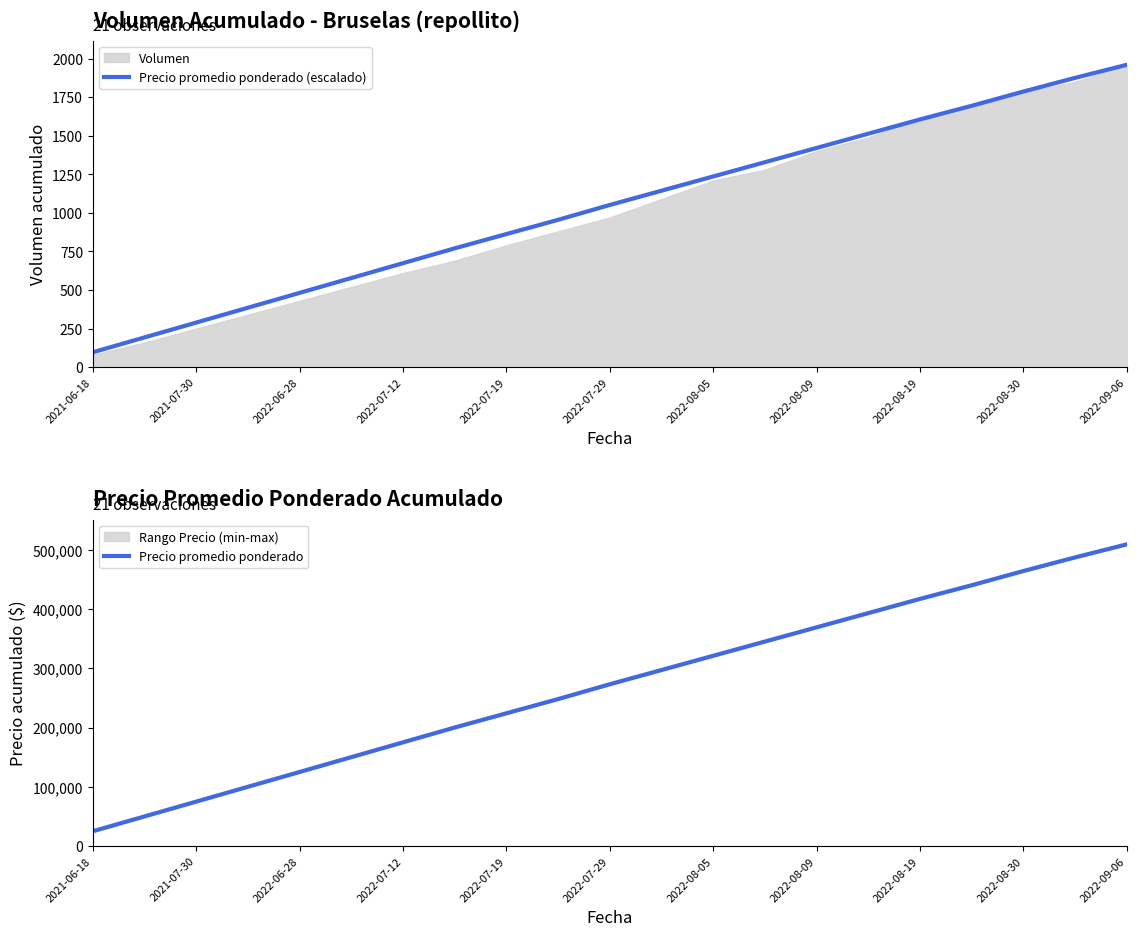

What is the highest value of the Precio promedio ponderado (escalado) series?

1960.0